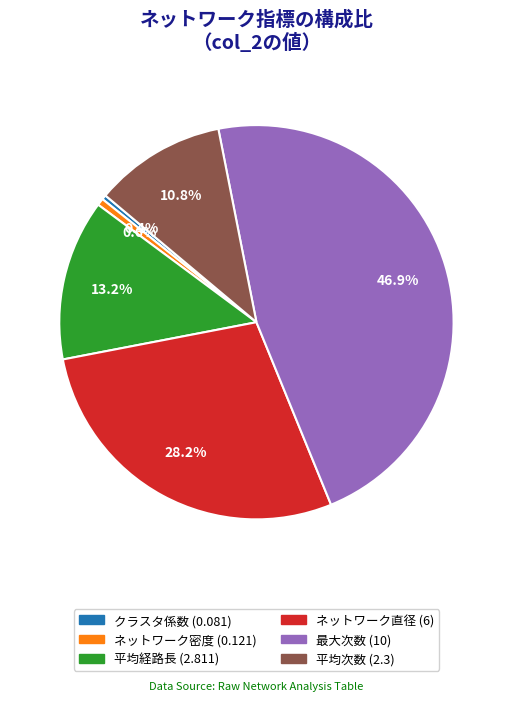

How many slices are in this pie chart?

6